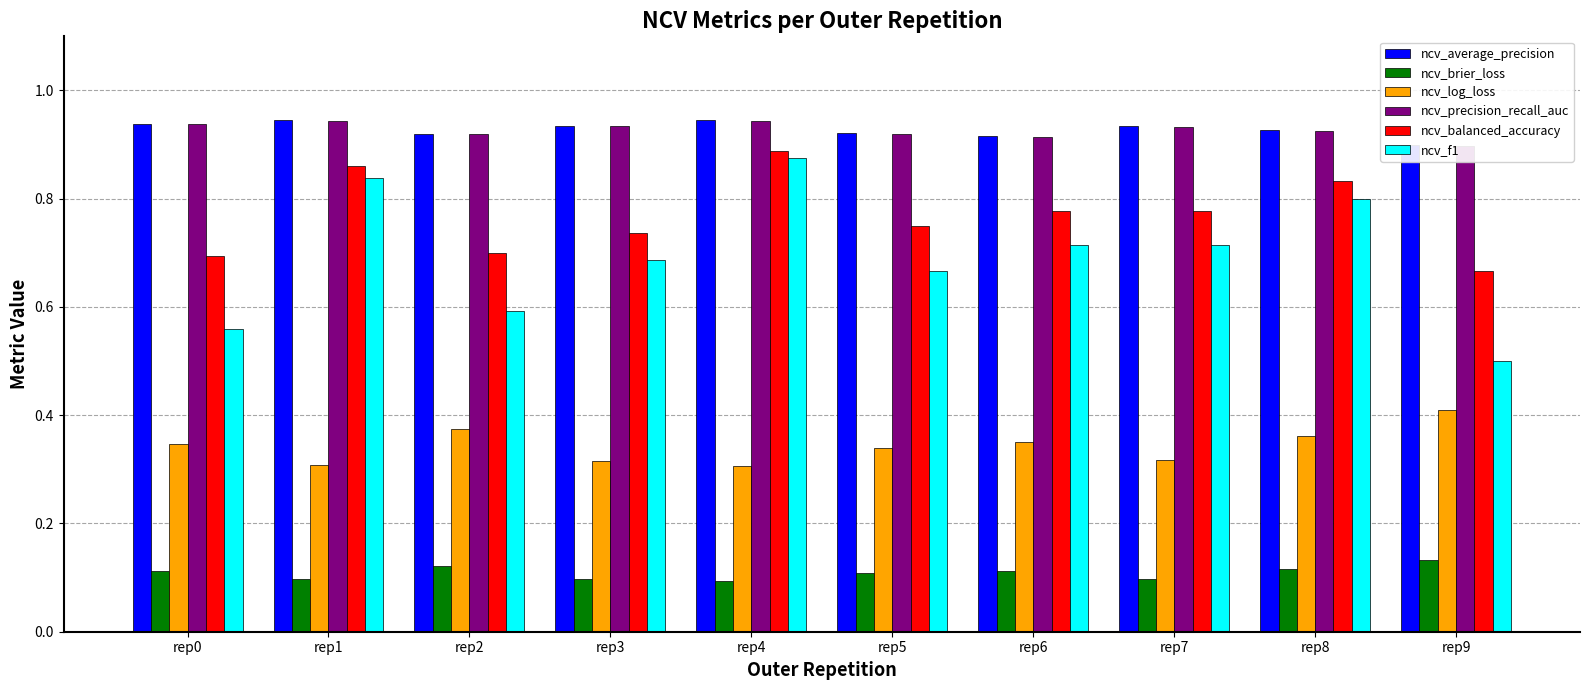

At which category is the sum across all series the highest?

rep4